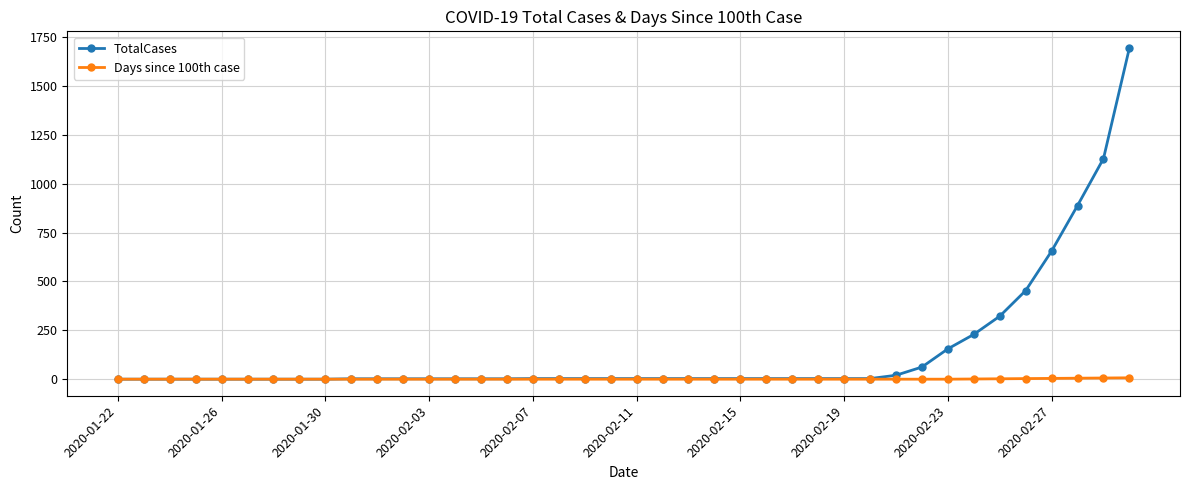

What is the greatest value displayed?

1694